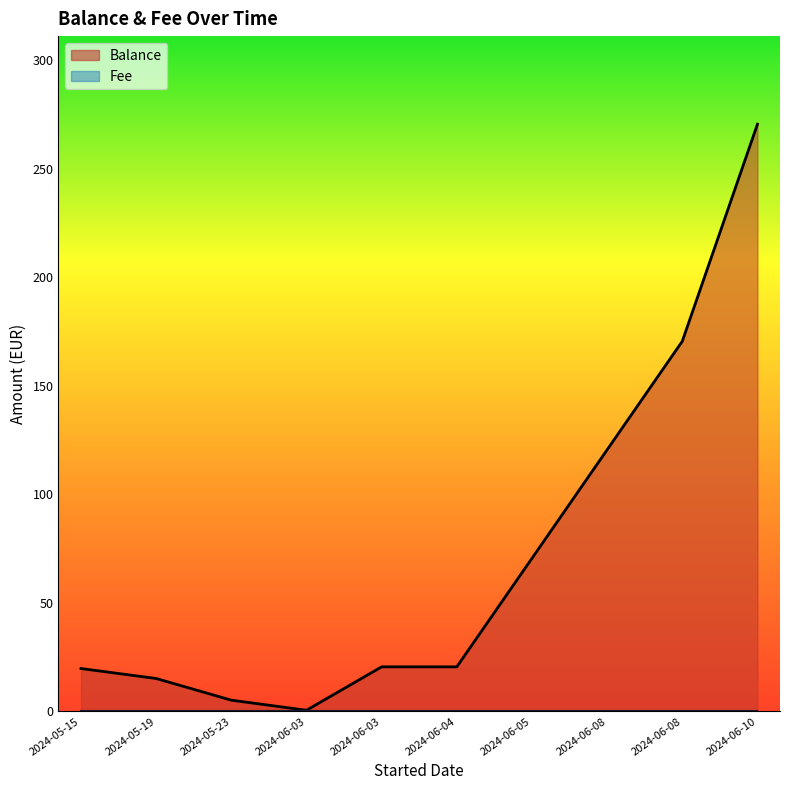

How many data points does each series have?

10